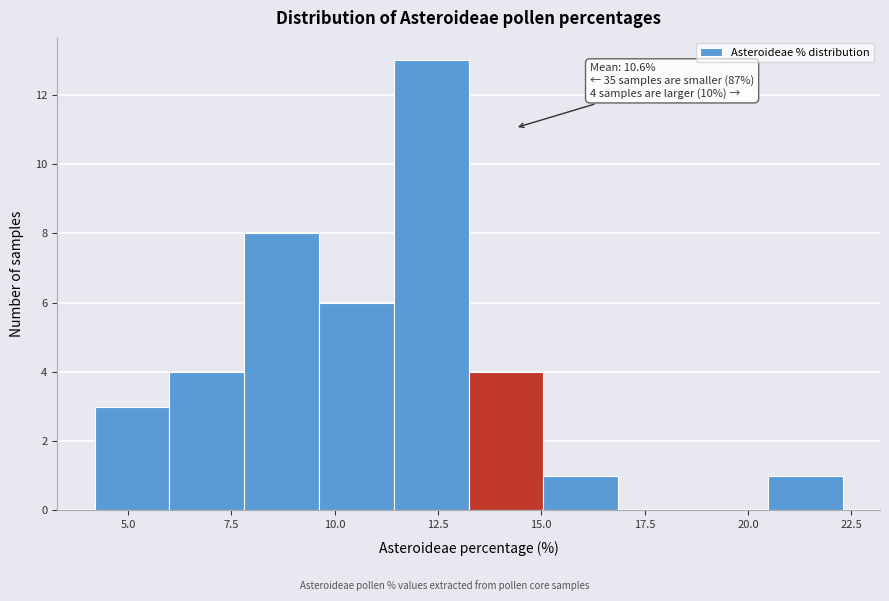

Around what value on the x-axis is the tallest bar? Give the approximate position of its centre, as read against the axis.

12.5